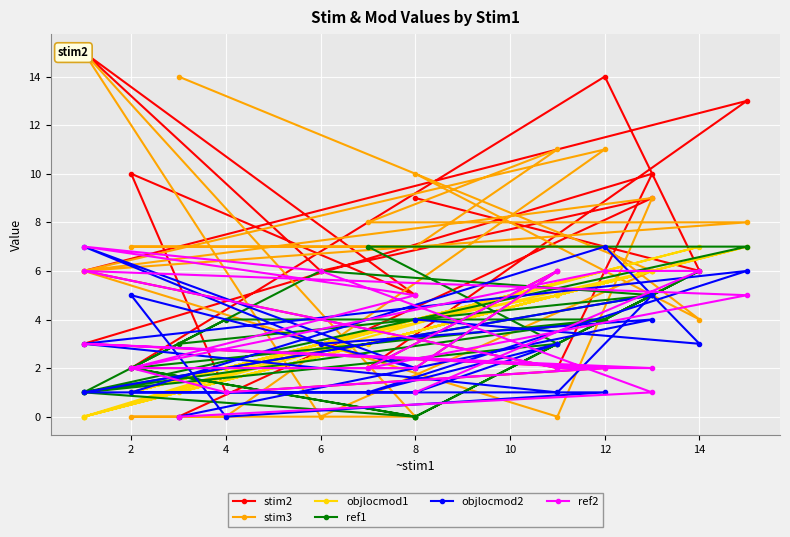

Is it true that stim2 equals 2 at 10?

False